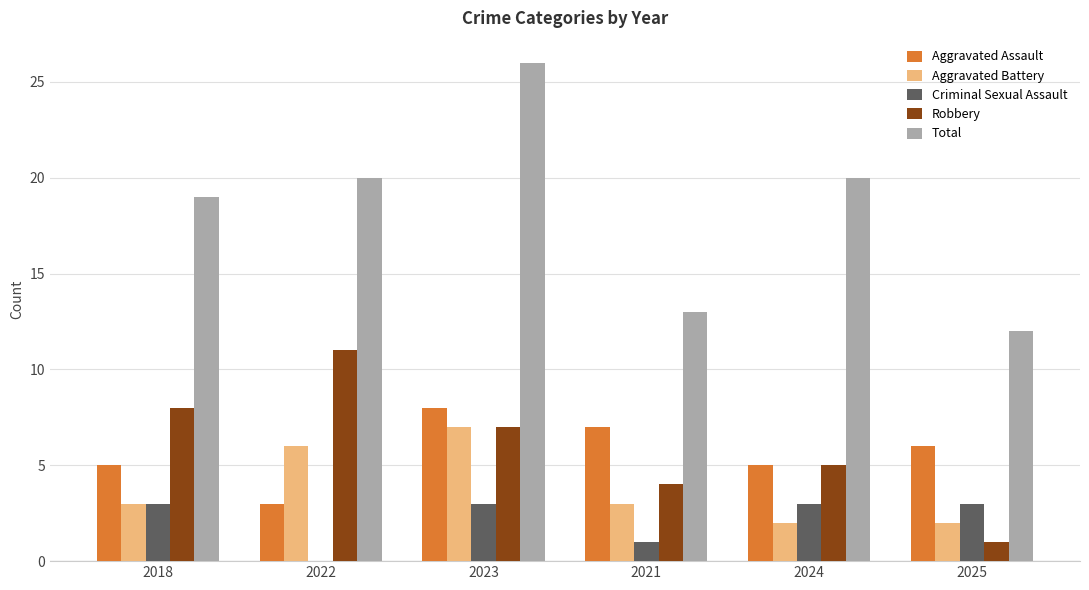

At which category is the sum across all series the highest?

2023